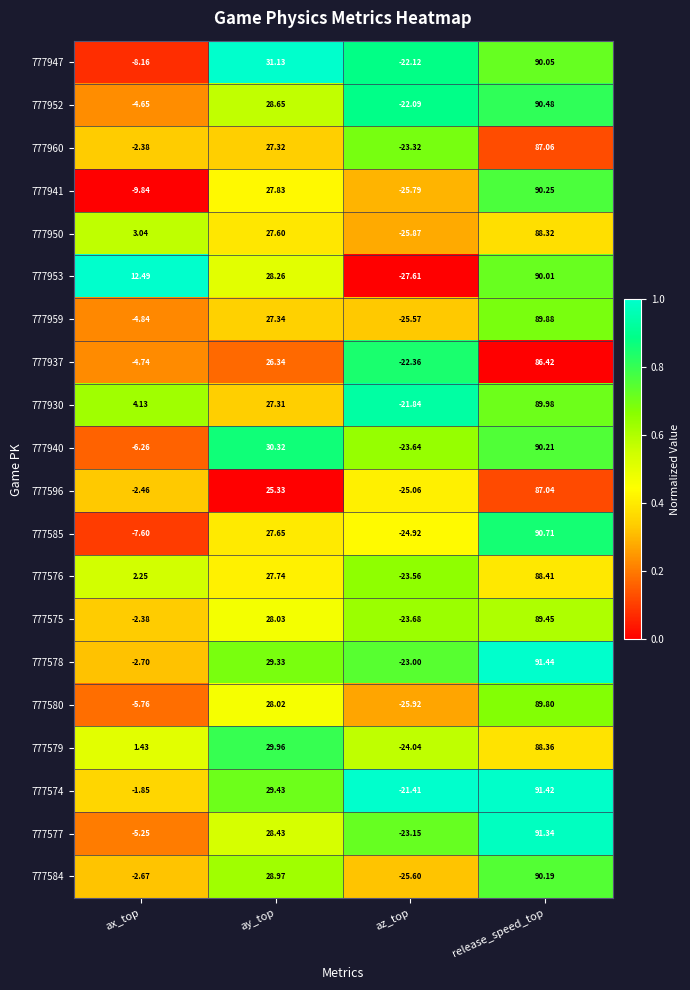

At which category is the sum across all series the highest?

release_speed_top